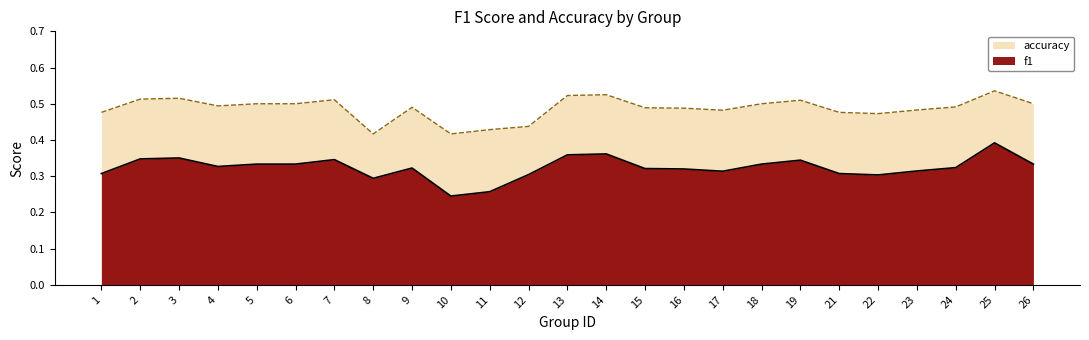

What is the sum of the f1 values at 12 and 7?

0.7